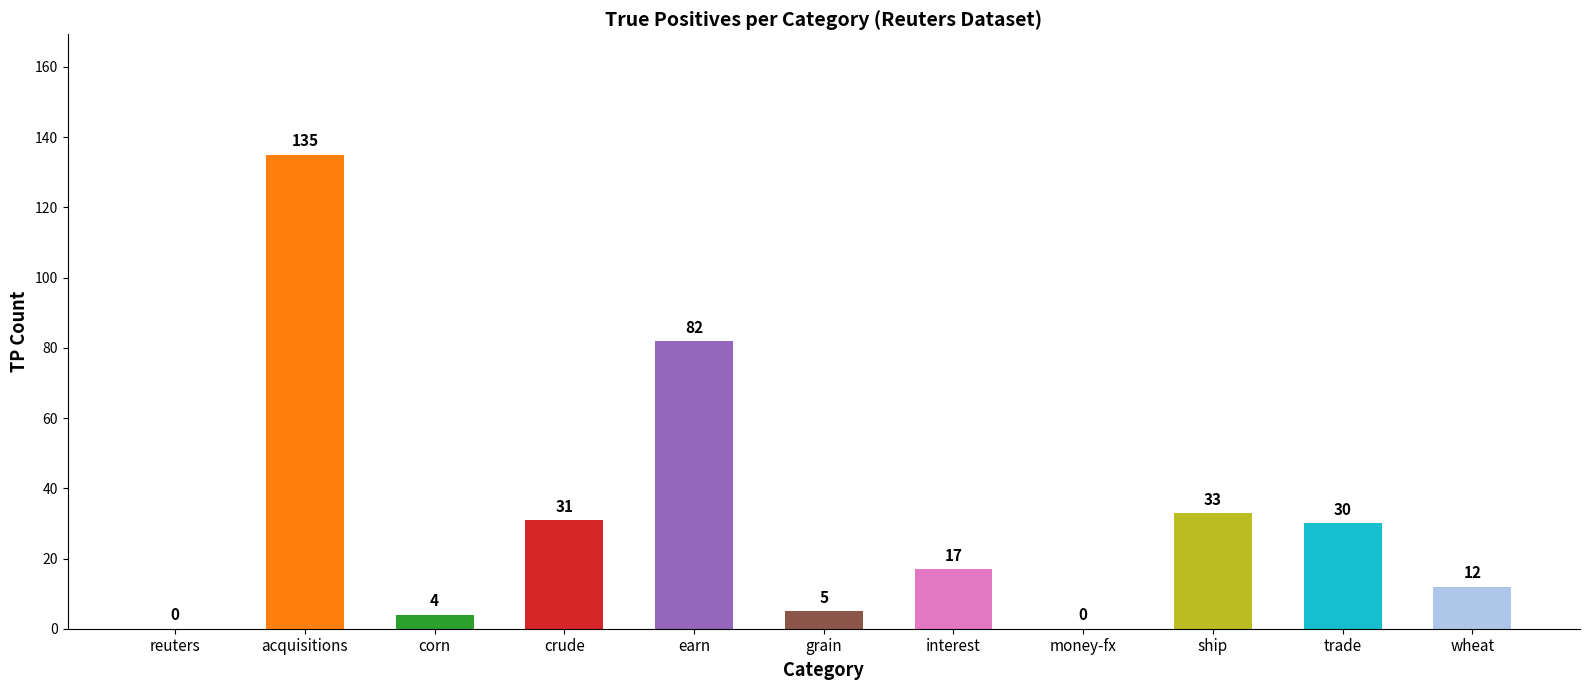

What is the greatest value displayed?

135